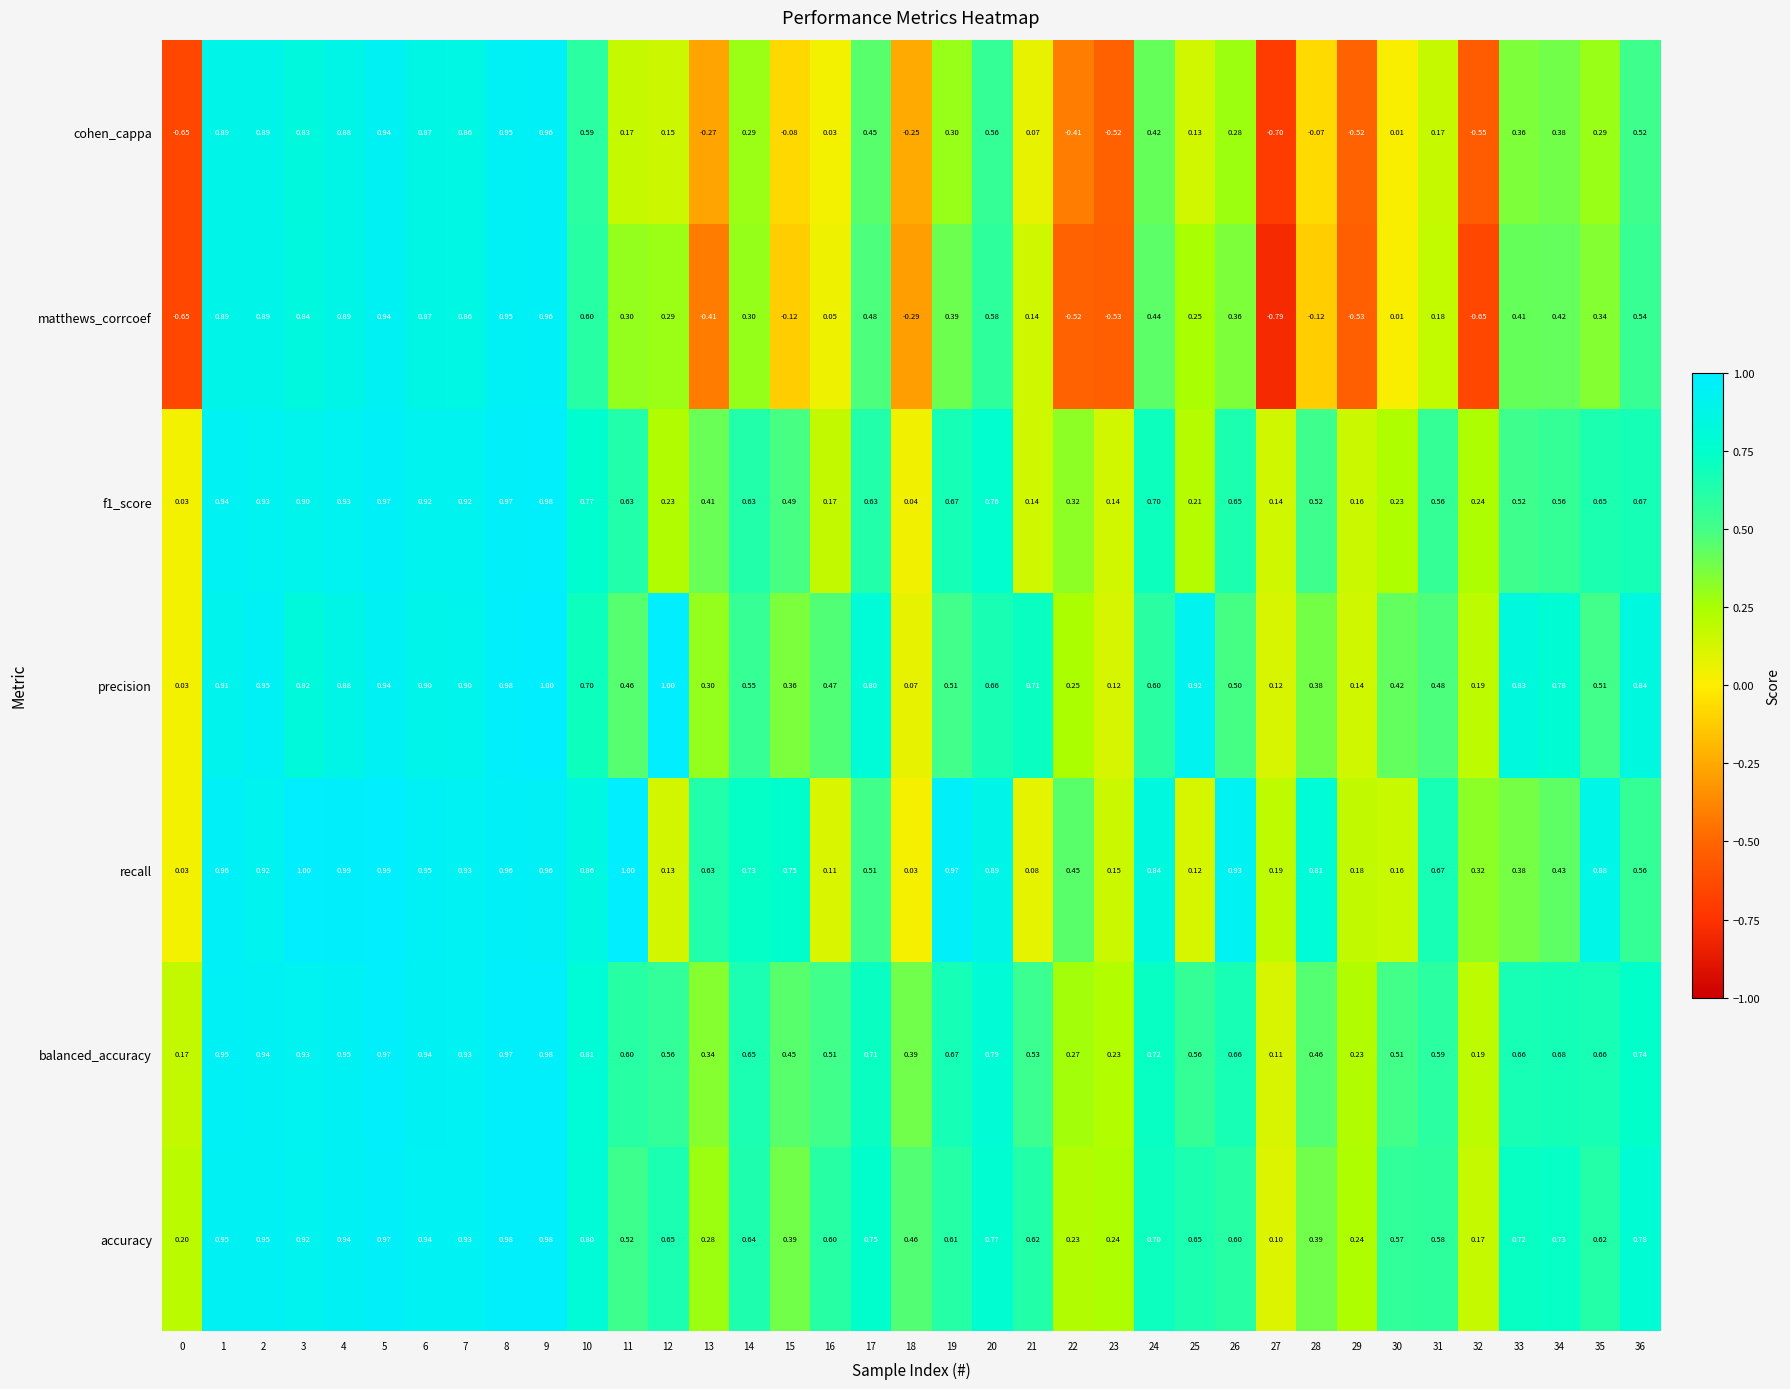

Between 18 and 35, which series saw the biggest shift?

recall